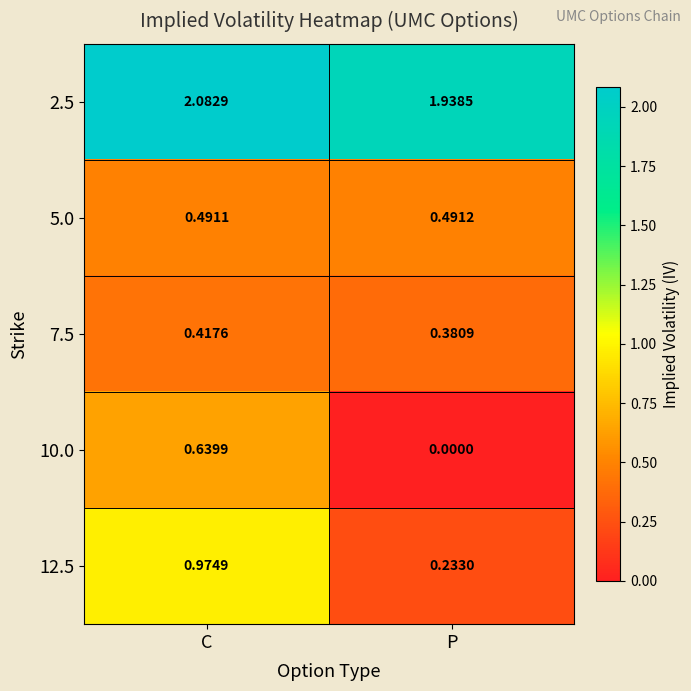

How many data points does each series have?

2